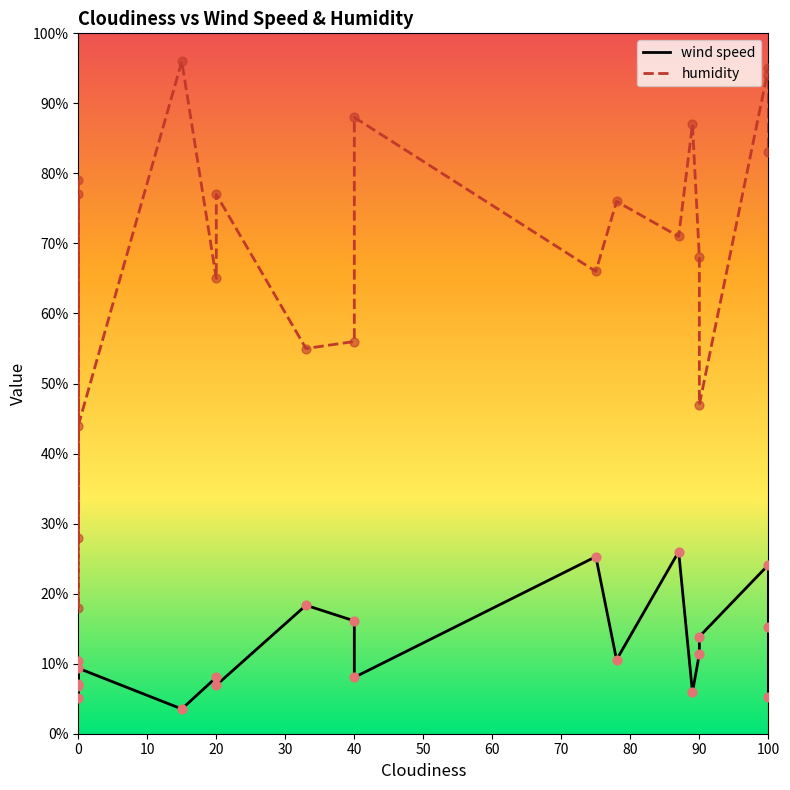

What is the total value across all series at 20?

73.0